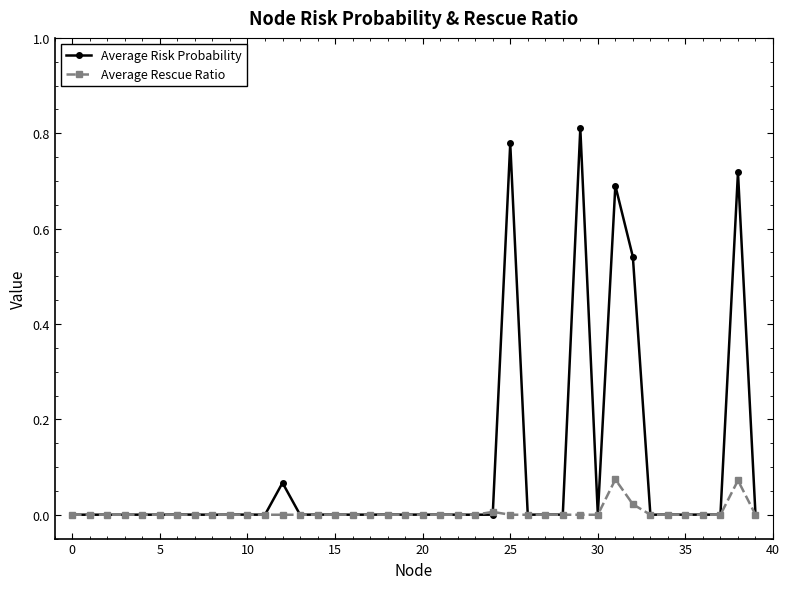

Which series has the widest spread of values?

Average Risk Probability